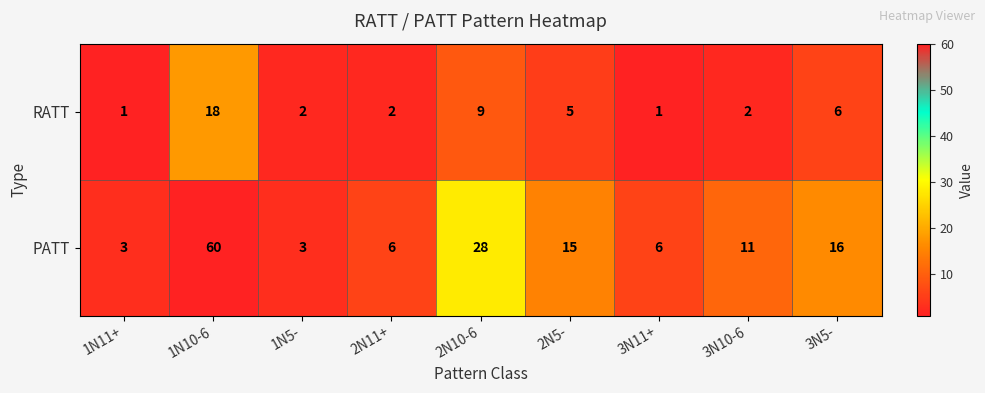

Which label corresponds to the largest value in the chart?

1N10-6